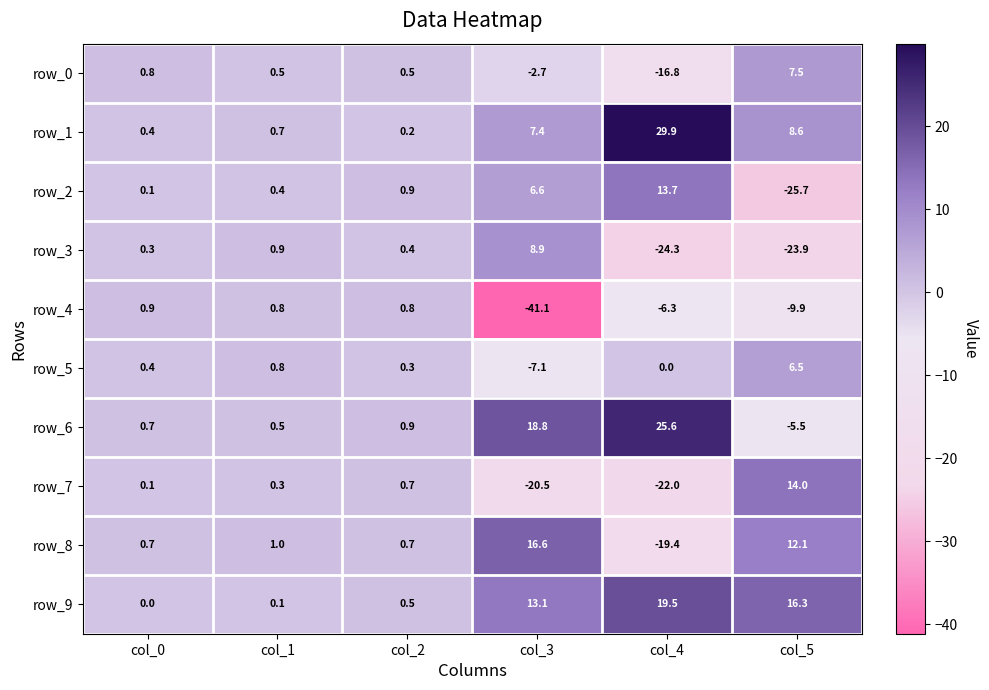

Which series changed the most between col_3 and col_4?

row_8